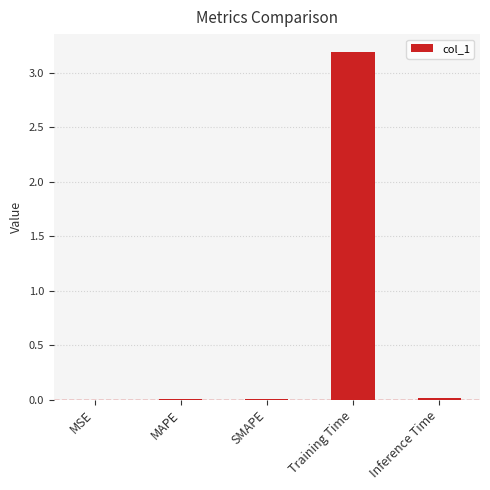

Between Training Time and MAPE, which is larger?

Training Time